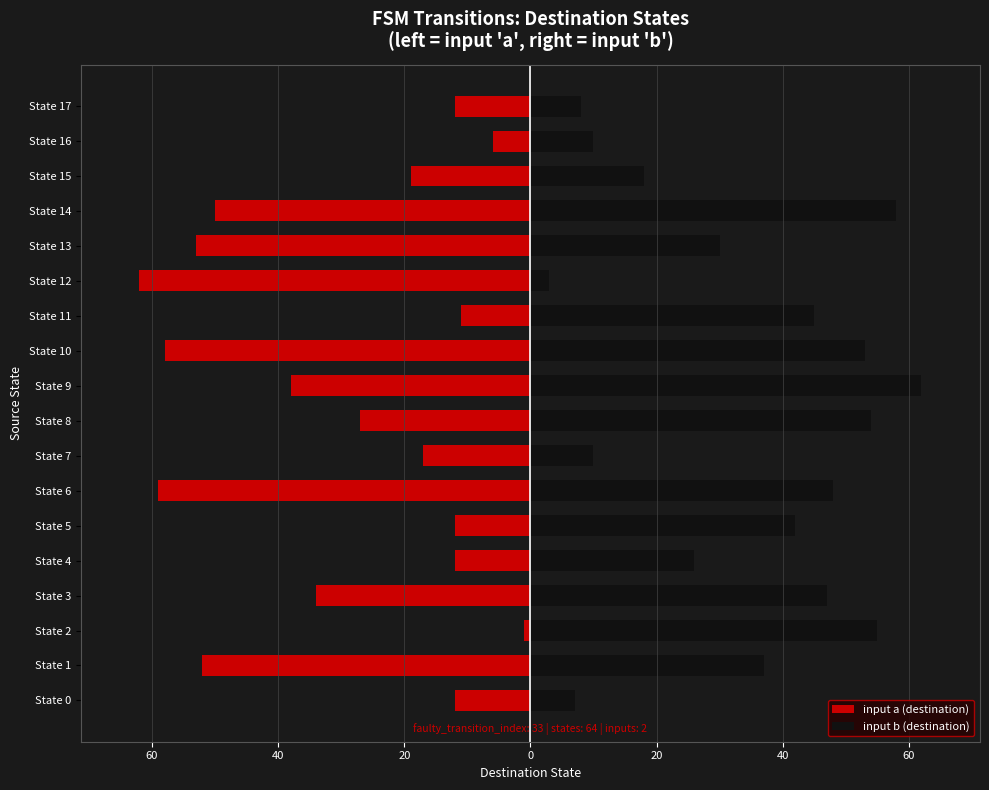

How many data points in input b (destination) are above 42?

8